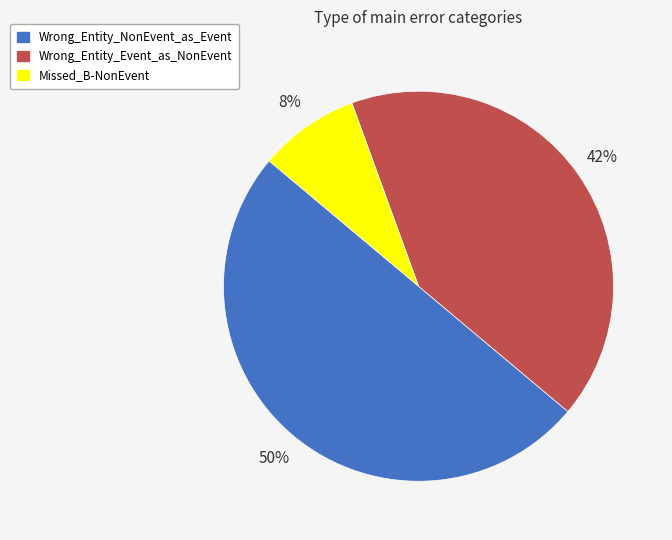

Which has a higher value, Missed_B-NonEvent or Wrong_Entity_Event_as_NonEvent?

Wrong_Entity_Event_as_NonEvent